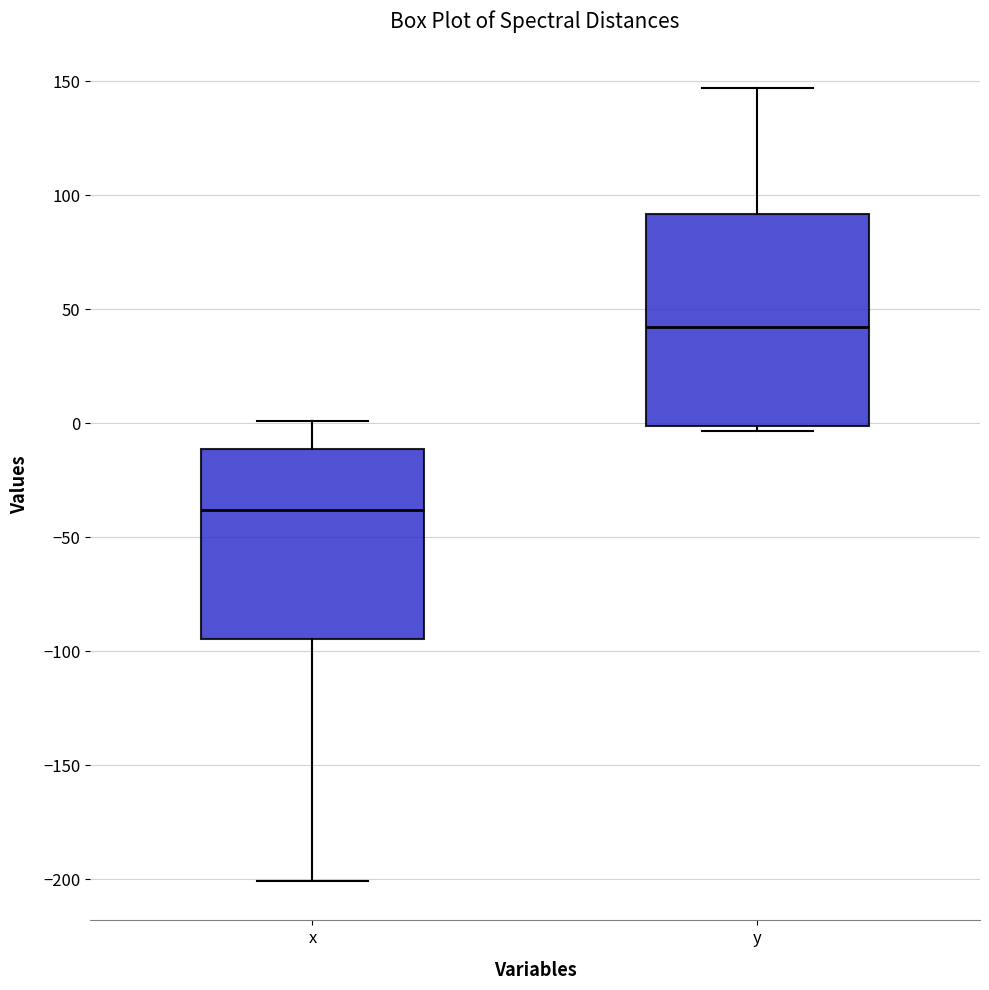

Where is the upper edge of the box for y on the y-axis? The values are not printed on the chart, so give them approximately, as read against the axis.

90